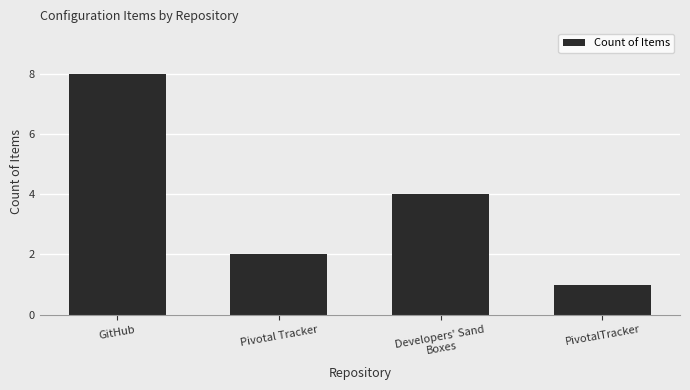

What is the difference between the second highest and second lowest values?

2